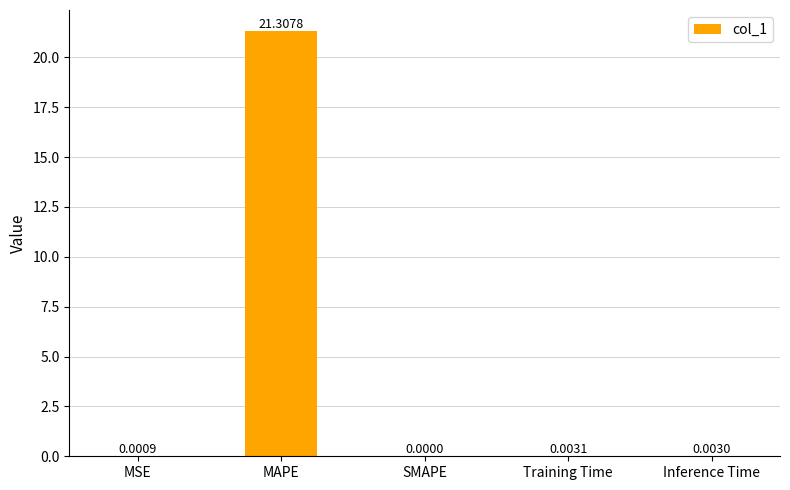

Where is the data nearest to the value 10?

Training Time